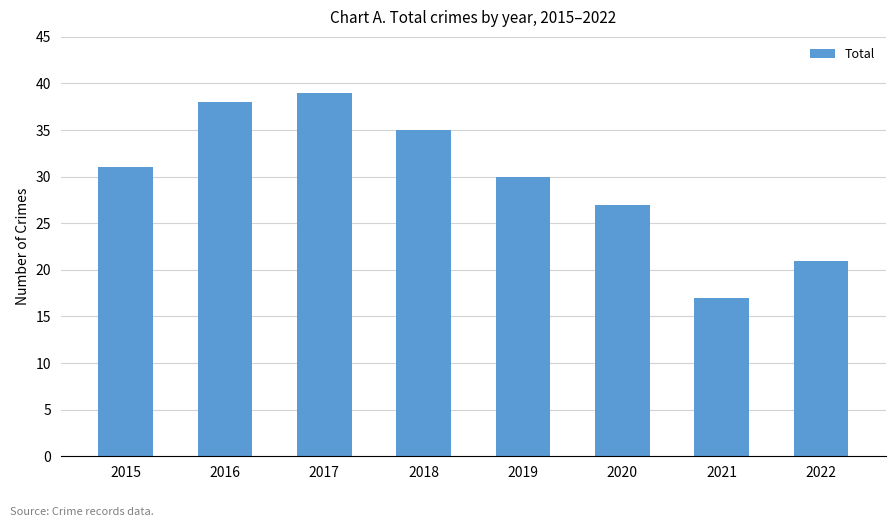

List the labels in order of value, smallest first.

2021, 2022, 2020, 2019, 2015, 2018, 2016, 2017